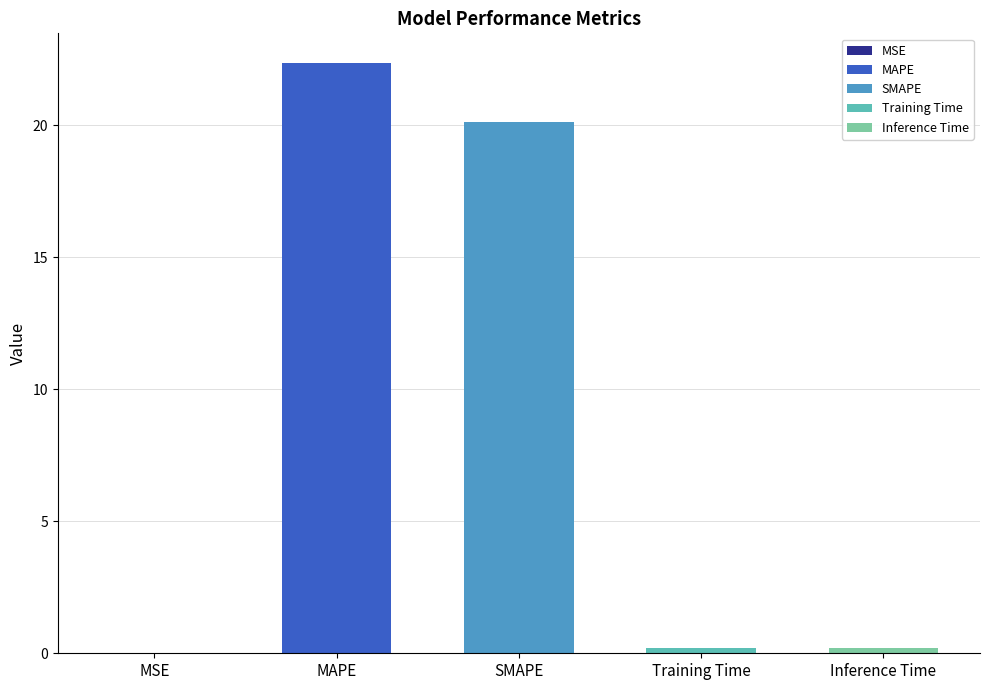

Rank the categories by value from highest to lowest.

MAPE, SMAPE, Inference Time, Training Time, MSE